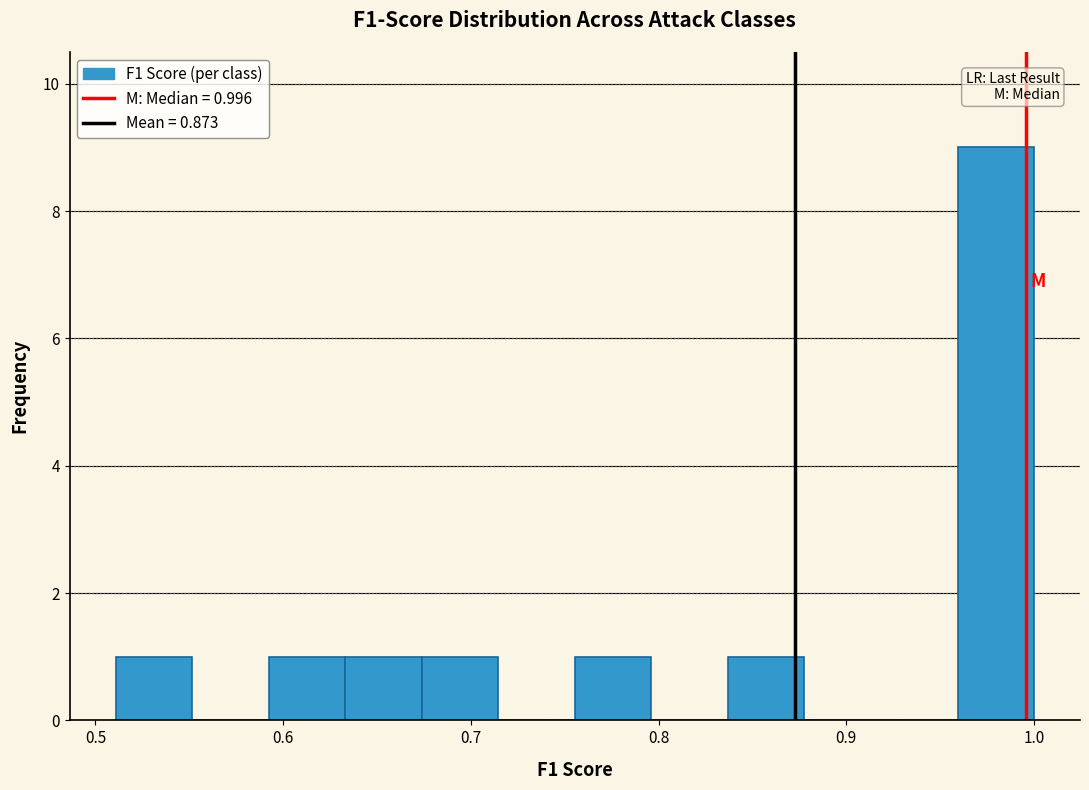

Over which range of the x-axis is the bar tallest?

0.96 to 1.00